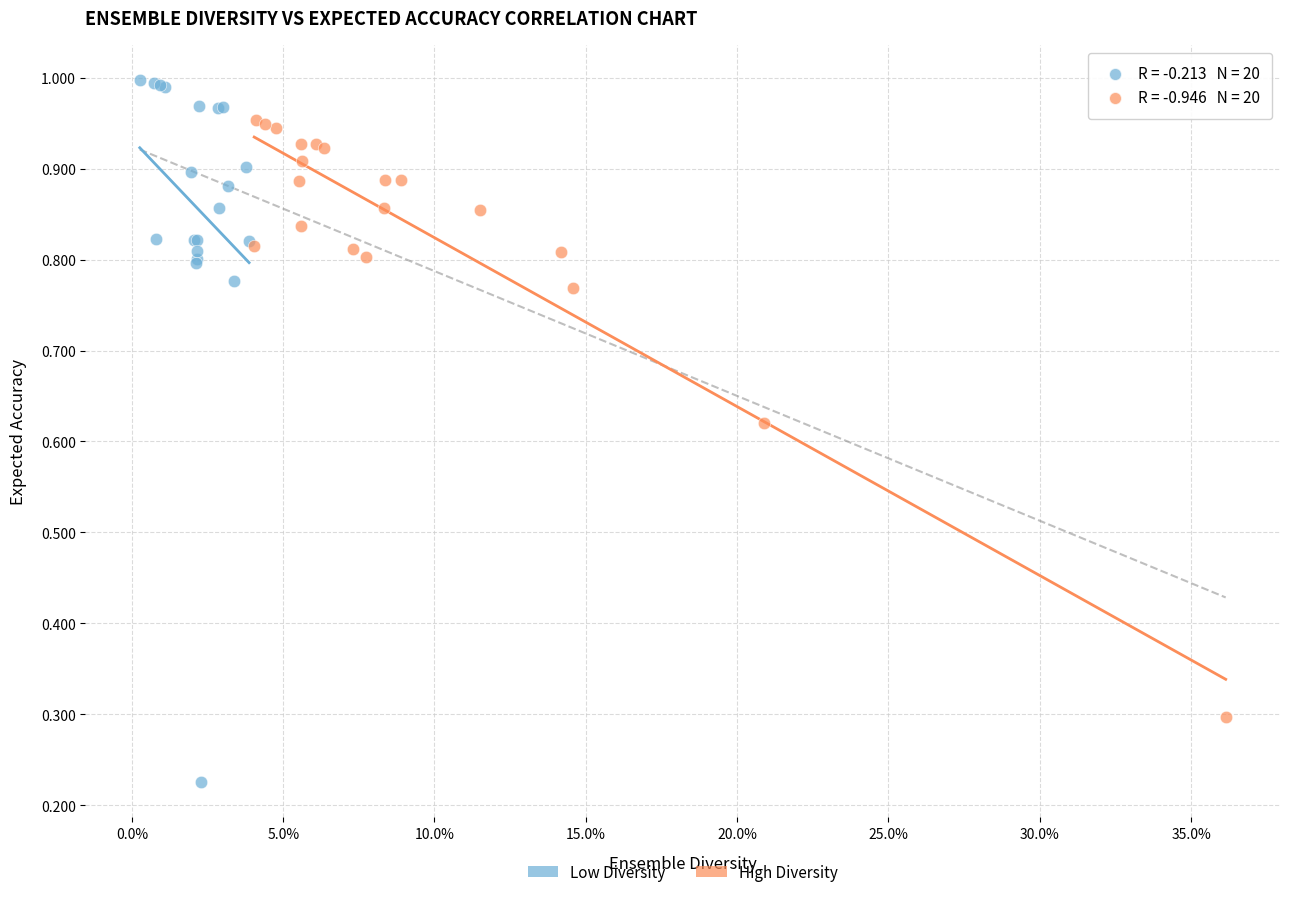

Which series has the largest Y range (max minus min)?

Low Diversity